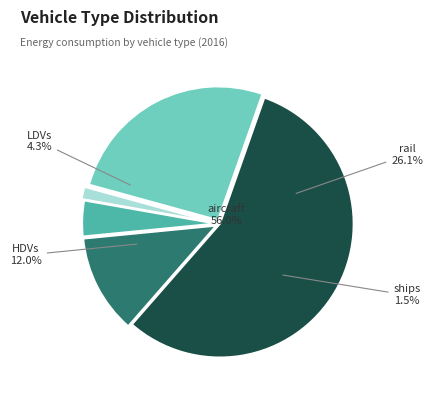

Which category accounts for the majority?

aircraft